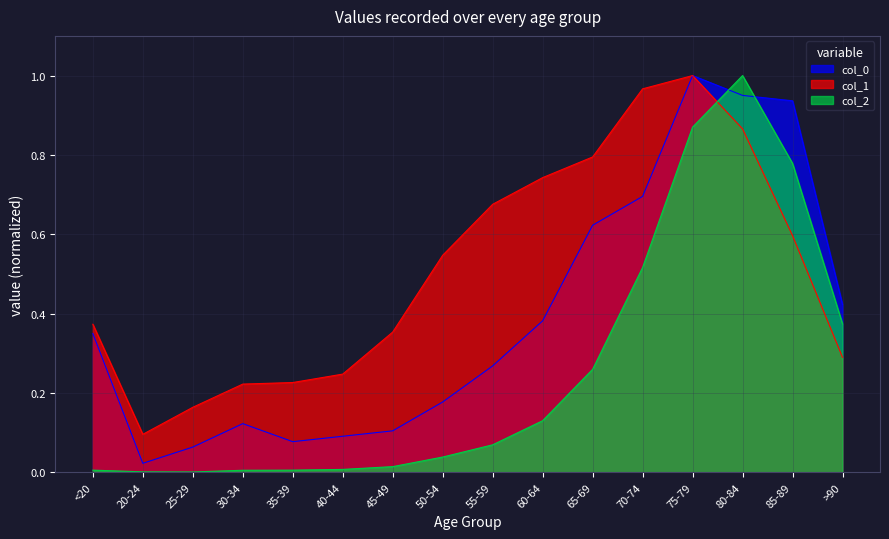

How many lines are shown in the chart?

3